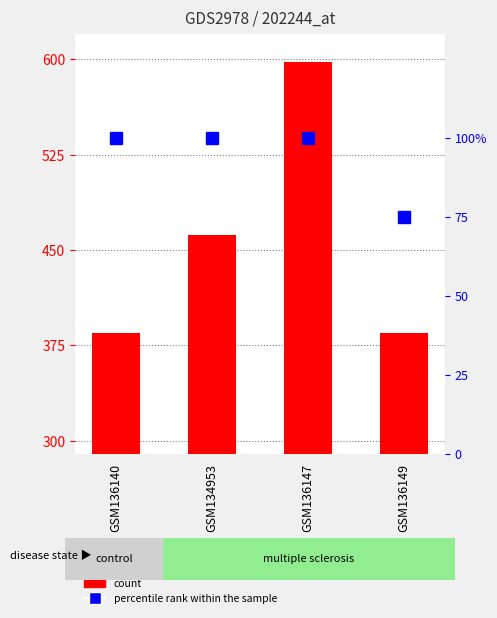

List the series in order of their peak value, lowest first.

percentile rank within the sample, count